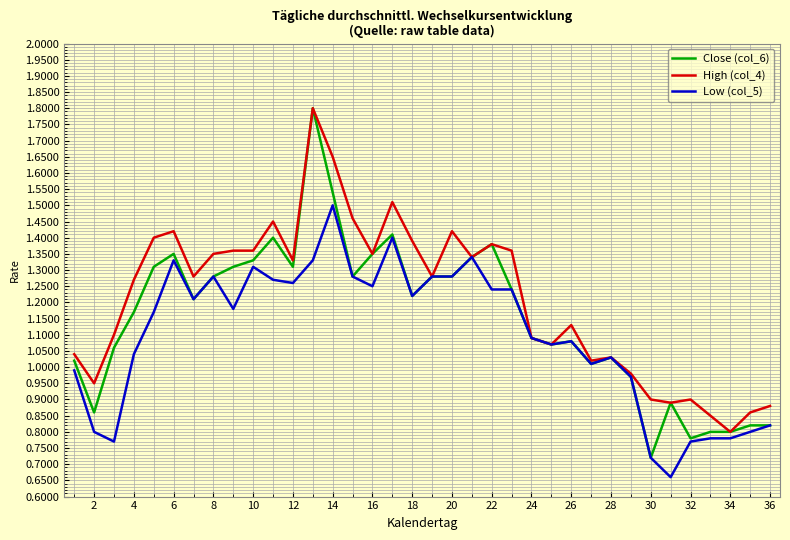

Which series has the widest spread of values?

Close (col_6)